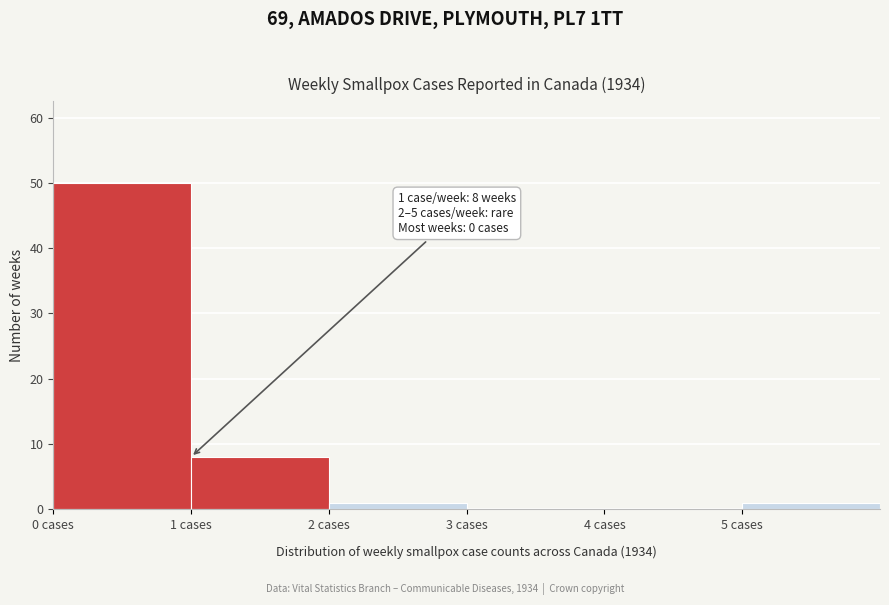

Which range on the x-axis has the tallest bar?

0 to 1